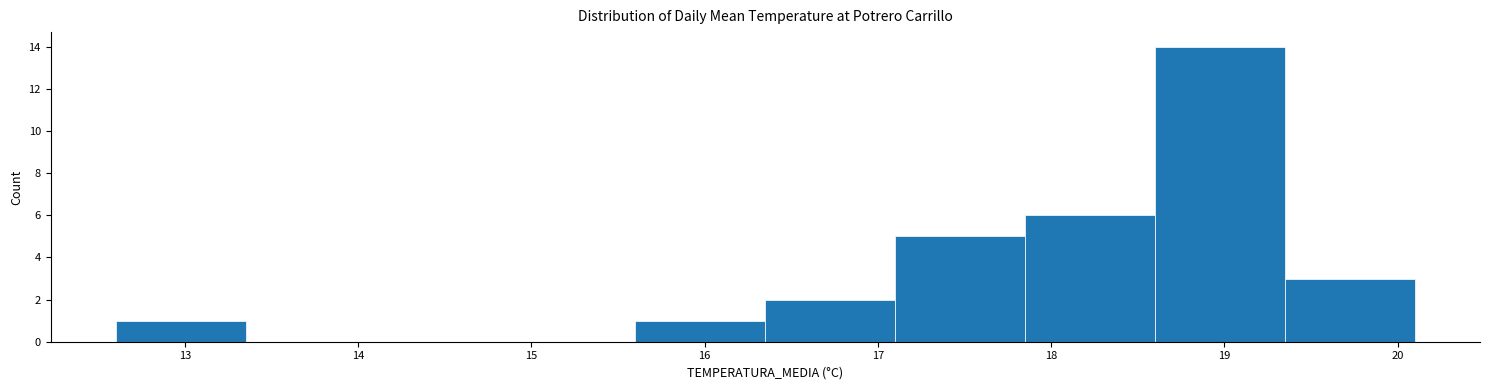

How tall is the bar that spans 17.10 to 17.85 on the x-axis? Neither the bar edges nor the heights are printed on the chart, so give them approximately, as read against the axes.

5